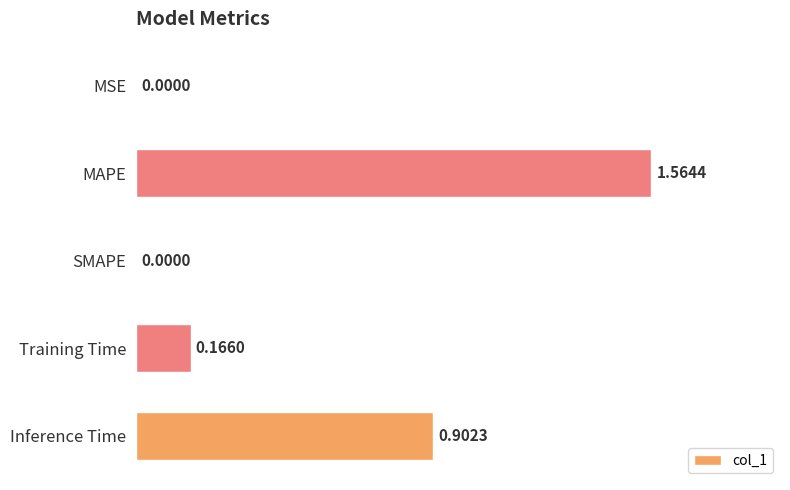

Which has a higher value, SMAPE or Training Time?

Training Time